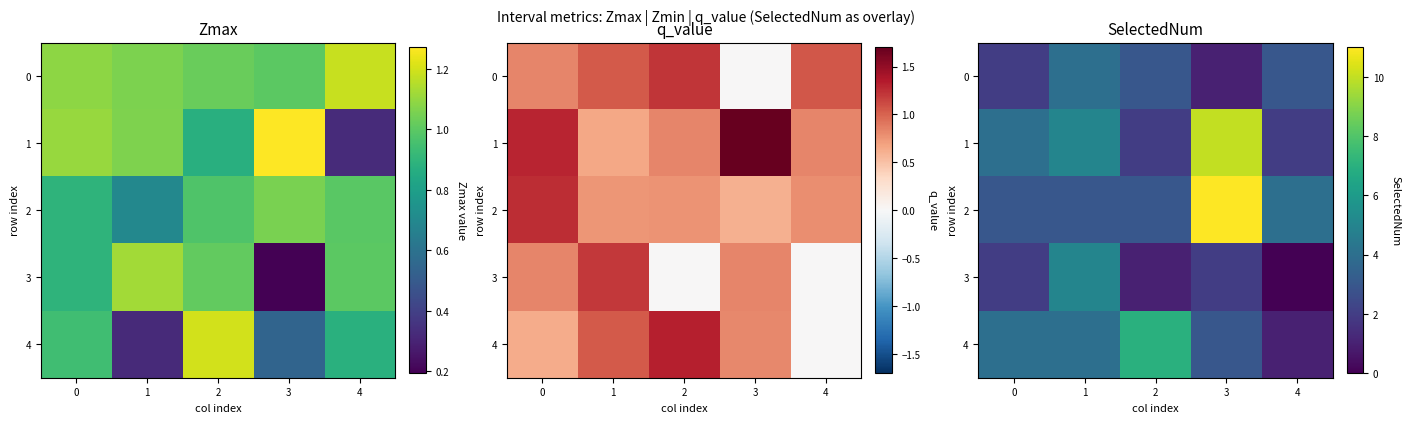

What is the sum of the 4 values at 1 and 2?

11